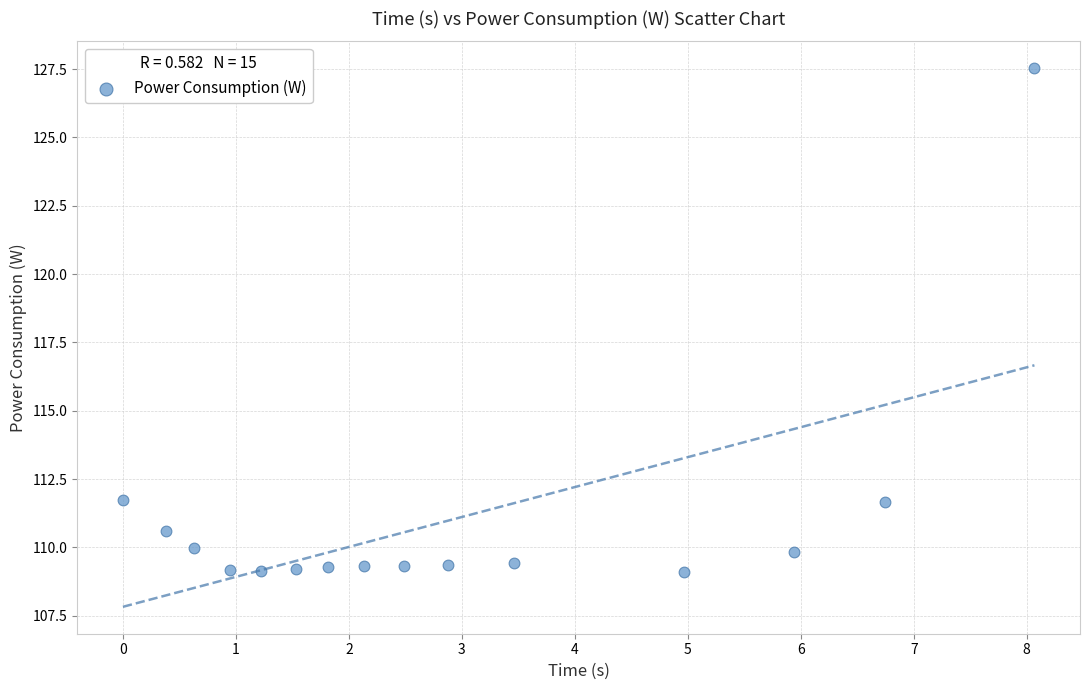

What is the range of Y values (max minus min)?

18.4